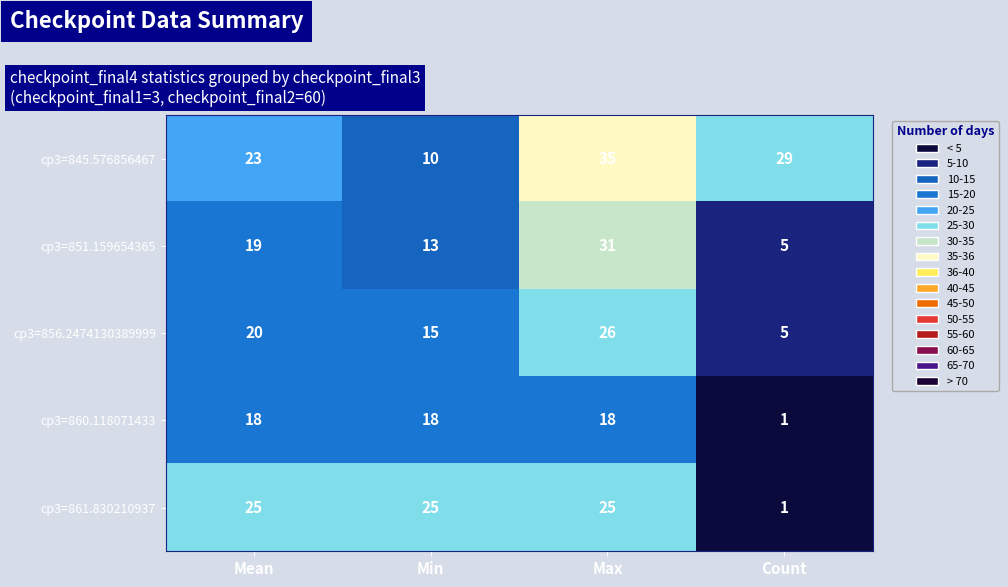

At which category is the sum across all series the highest?

Max